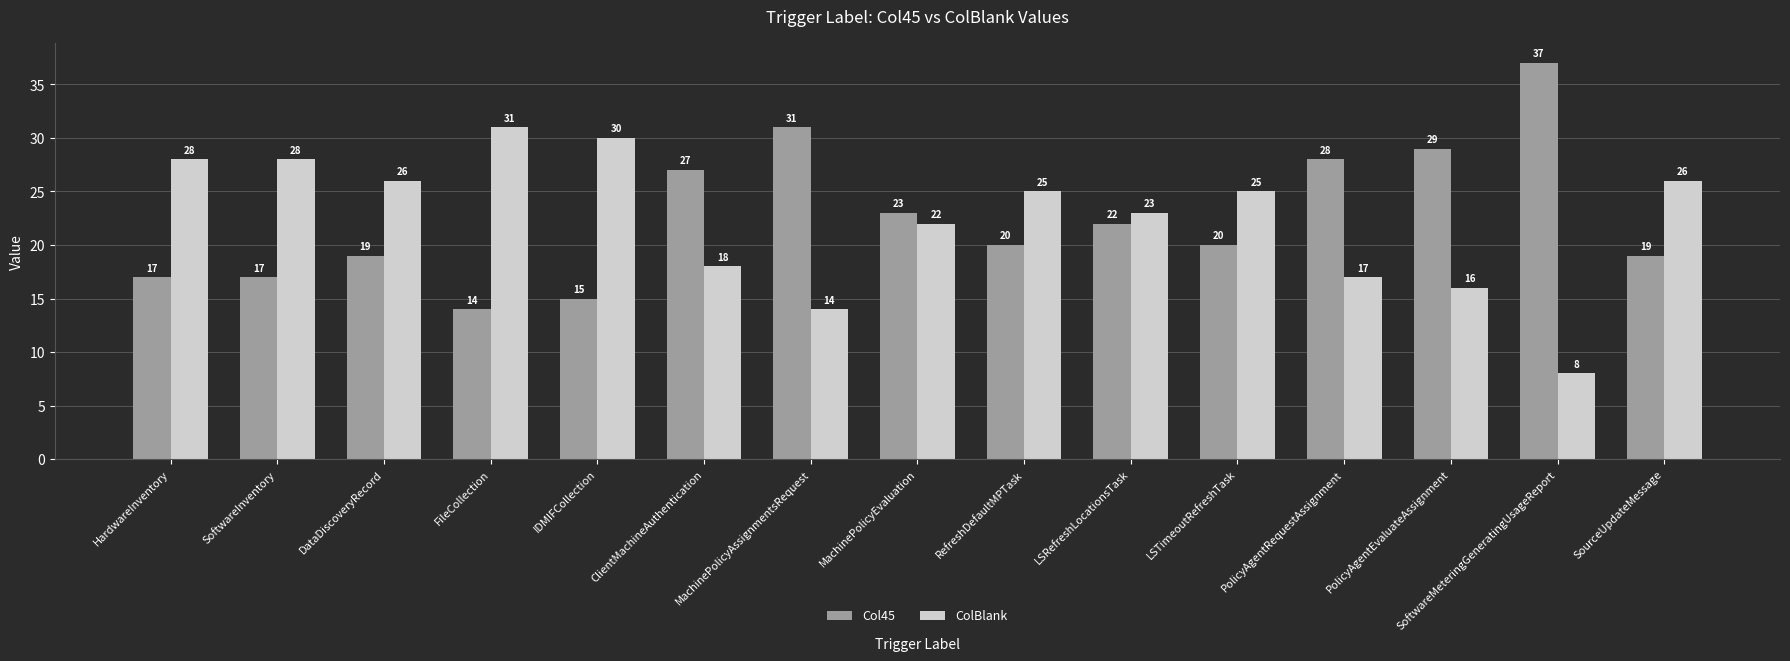

What is the difference between the second highest and second lowest values in the Col45 series?

16